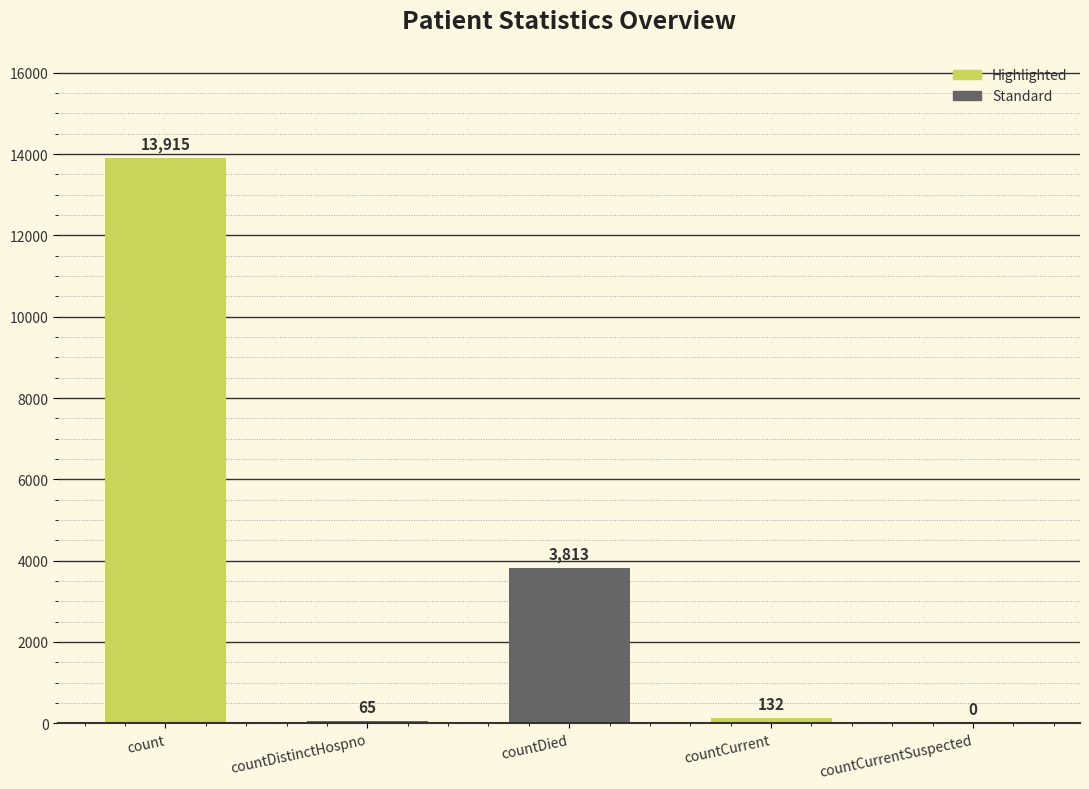

Reading right to left, list all the values displayed in this chart.

0	132	3813	65	13915